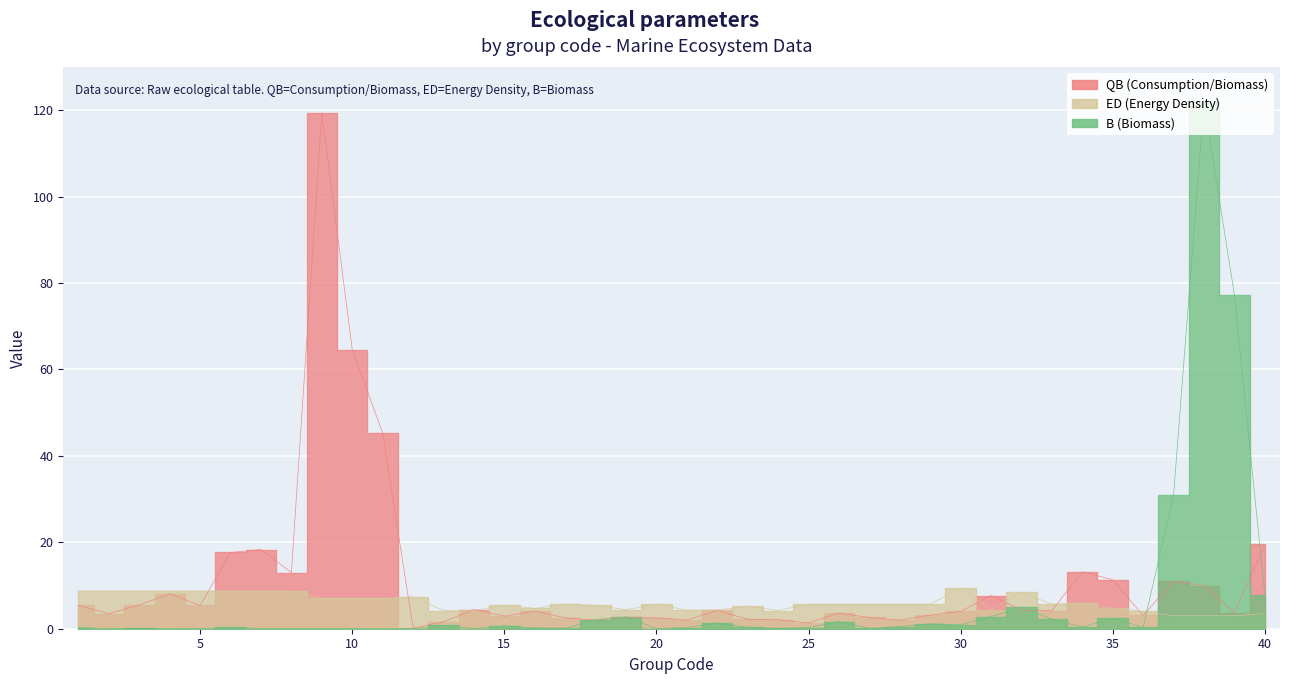

What is the difference between the maximum and minimum values in the ED series?

6.4